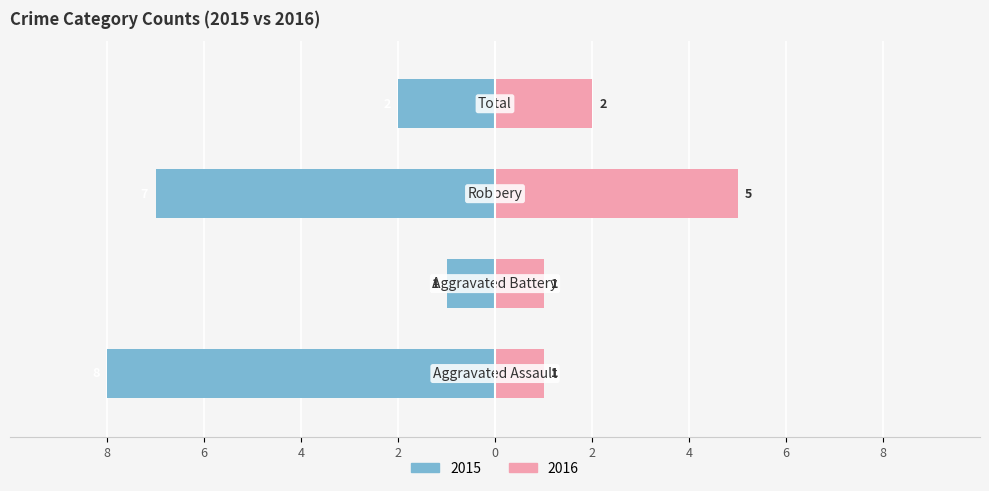

How many values in the Left series are below -2?

2